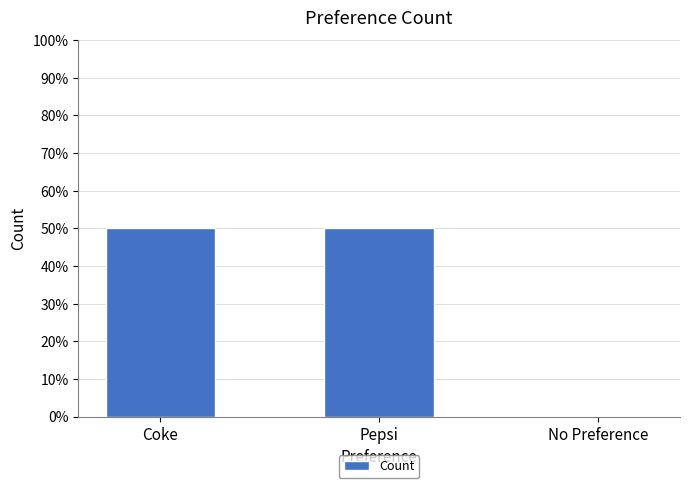

Reading left to right, extract all data points from this chart.

Coke=1	Pepsi=1	No Preference=0